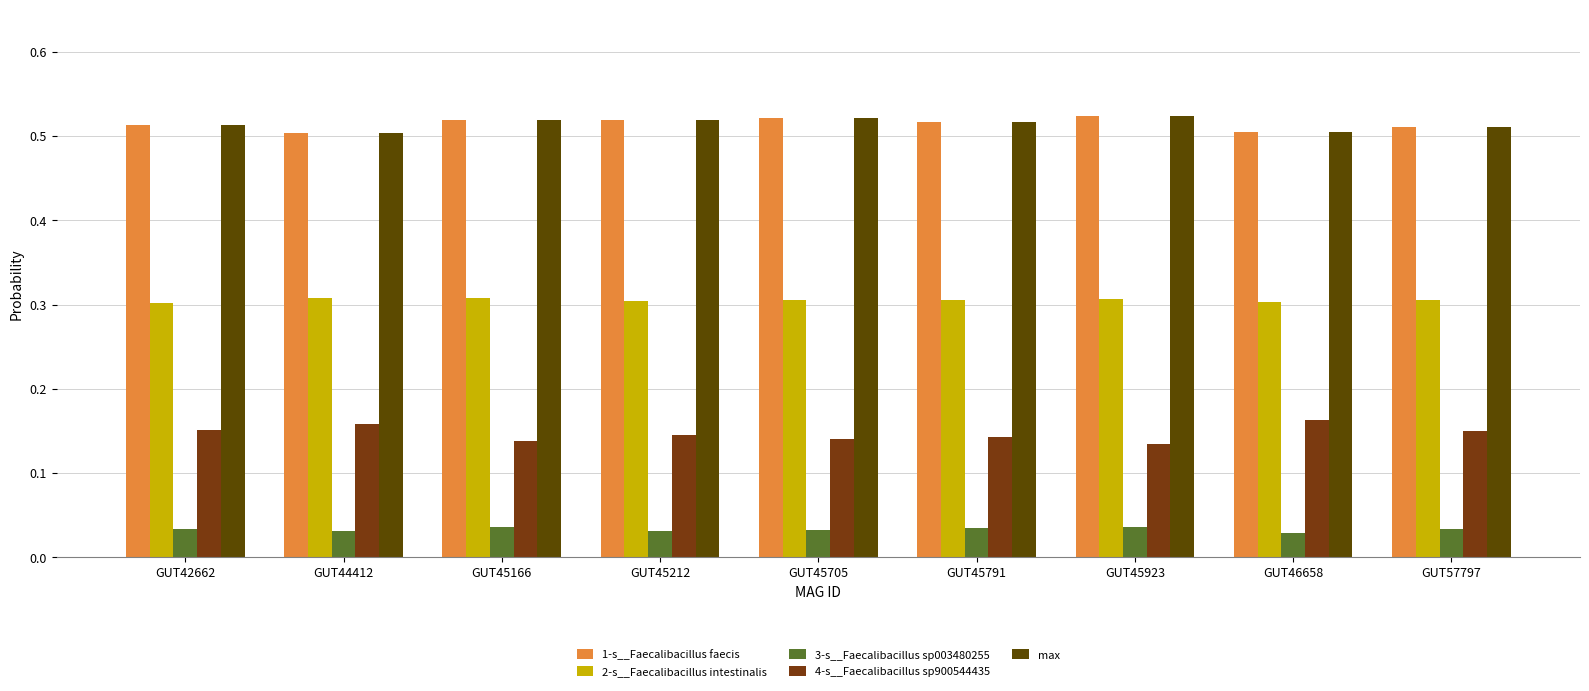

The value of 1-s__Faecalibacillus faecis at GUT45166 is 0.5. True or false?

True